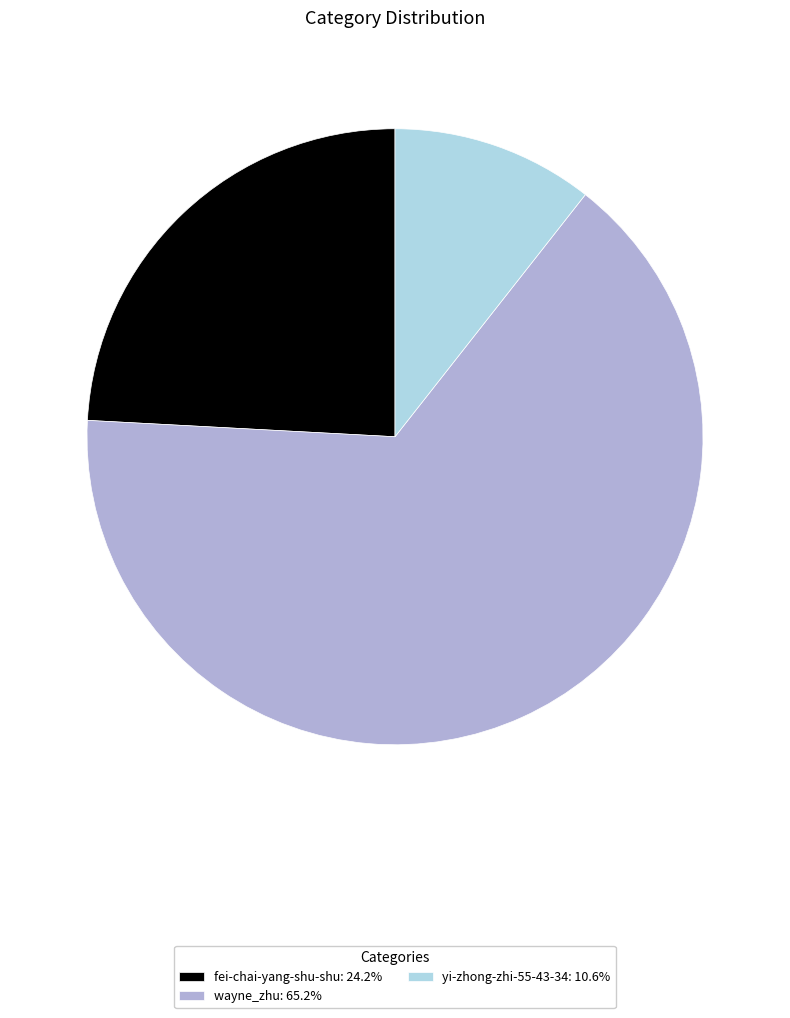

Which slice is the largest?

wayne_zhu